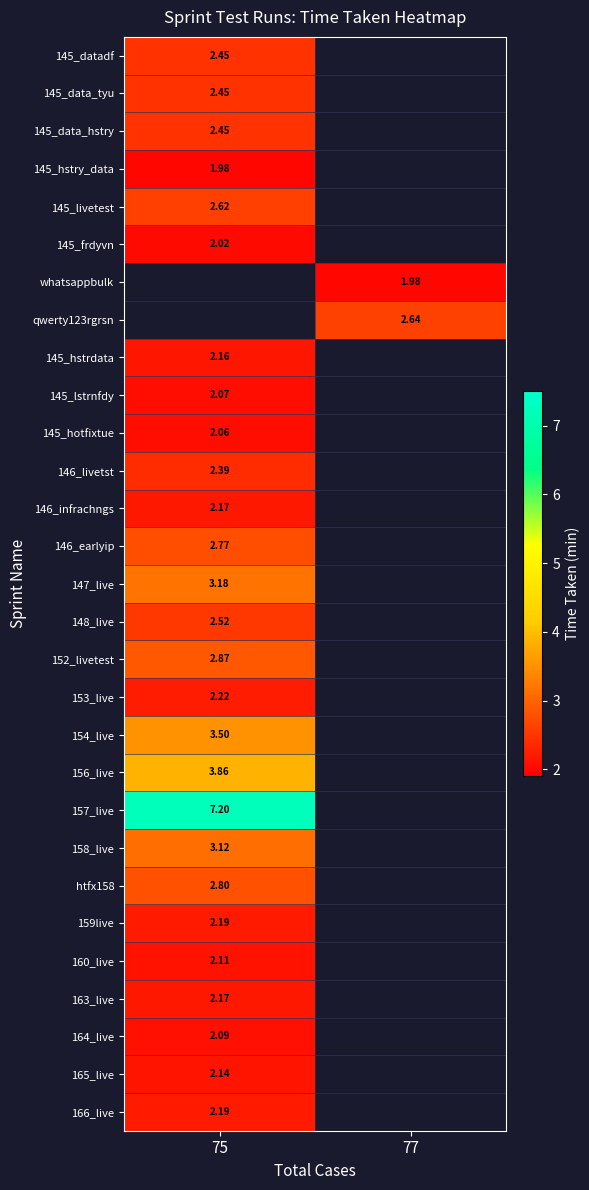

Which category has the highest value across all series?

75